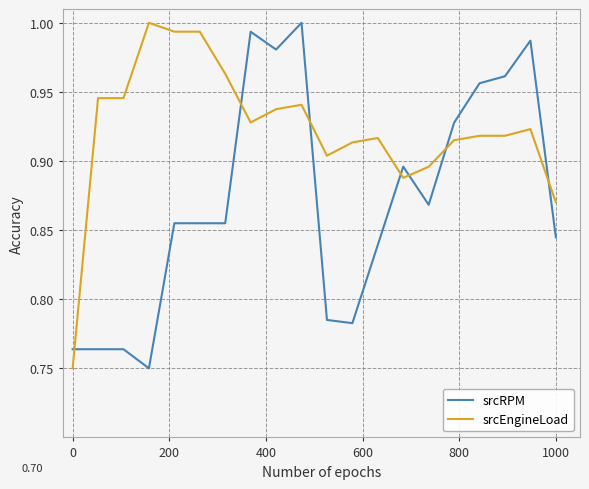

How many intersections are there between srcRPM and srcEngineLoad?

7